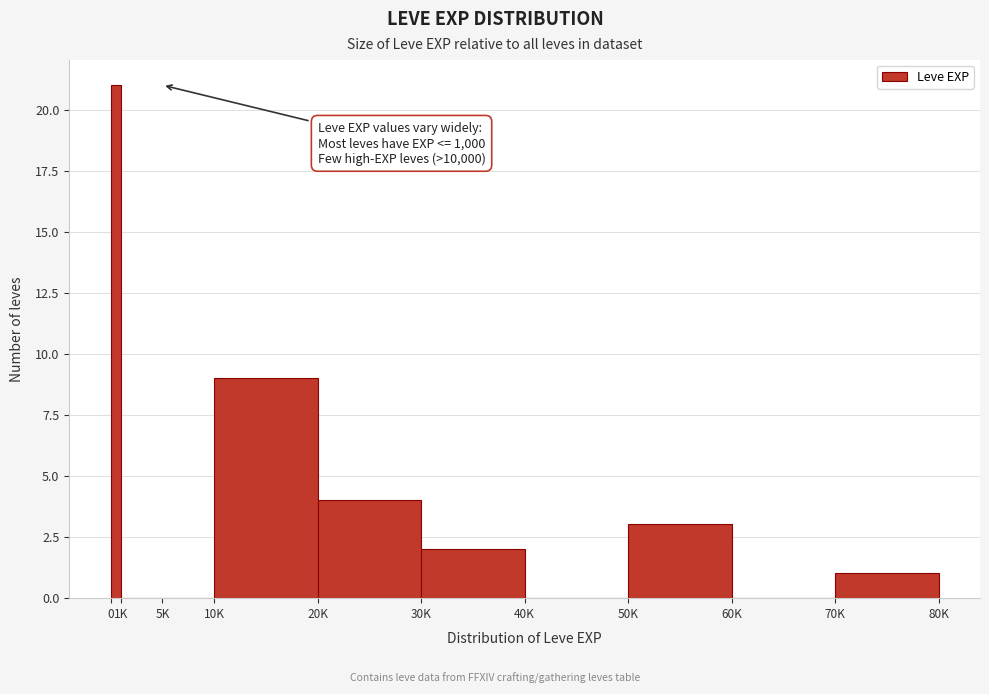

Reading right to left, extract all data points from this chart.

70K=1	60K=0	50K=3	40K=0	30K=2	20K=4	10K=9	5K=0	1K=0	0=21